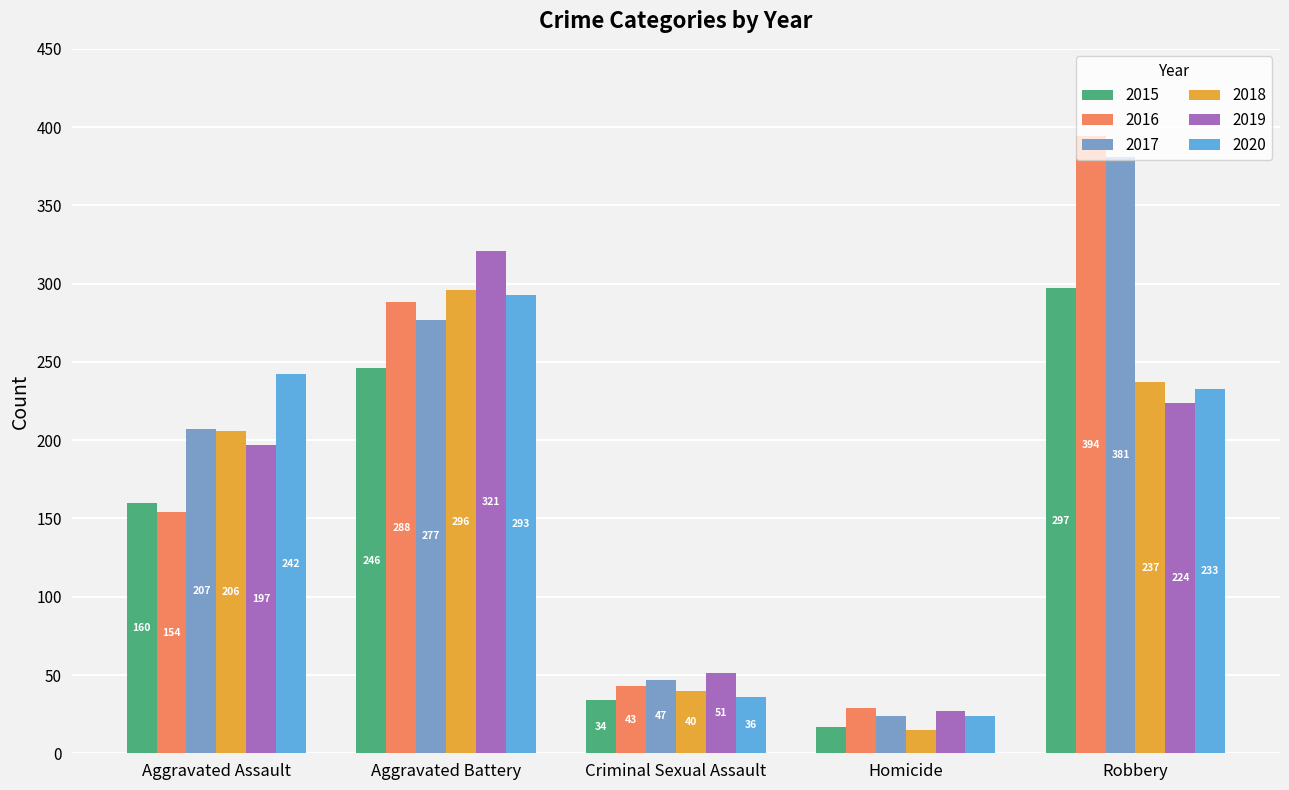

What is the average value of the 2020 series?

166